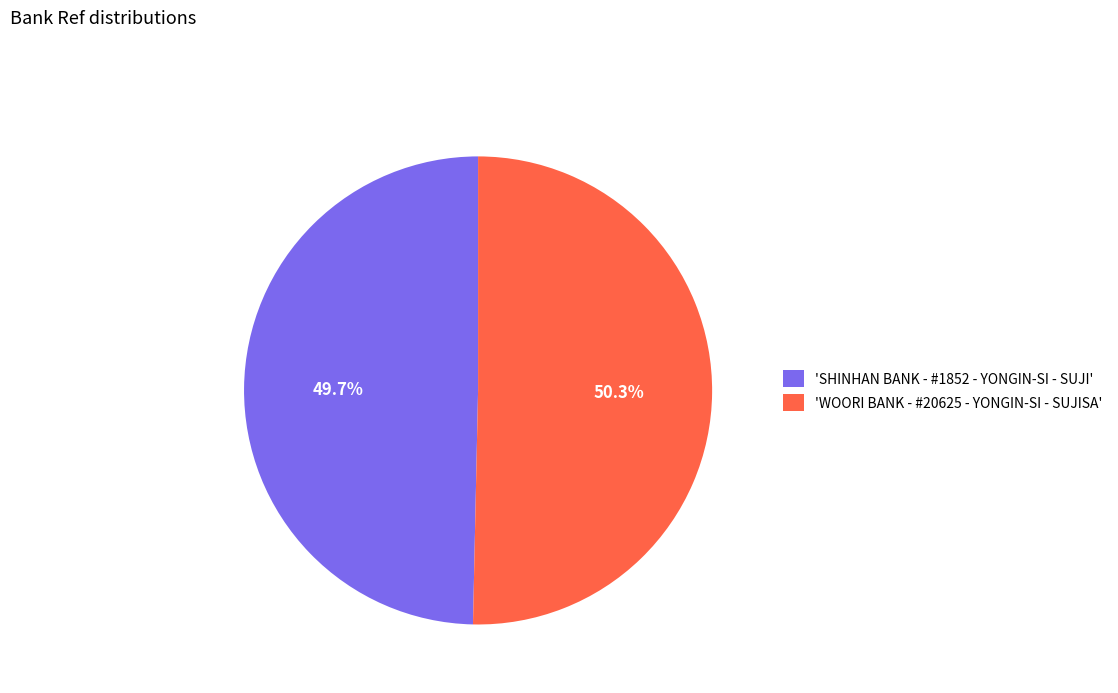

Do 'WOORI BANK - #20625 - YONGIN-SI - SUJISA' and 'SHINHAN BANK - #1852 - YONGIN-SI - SUJI' together represent more than half of the pie?

Yes